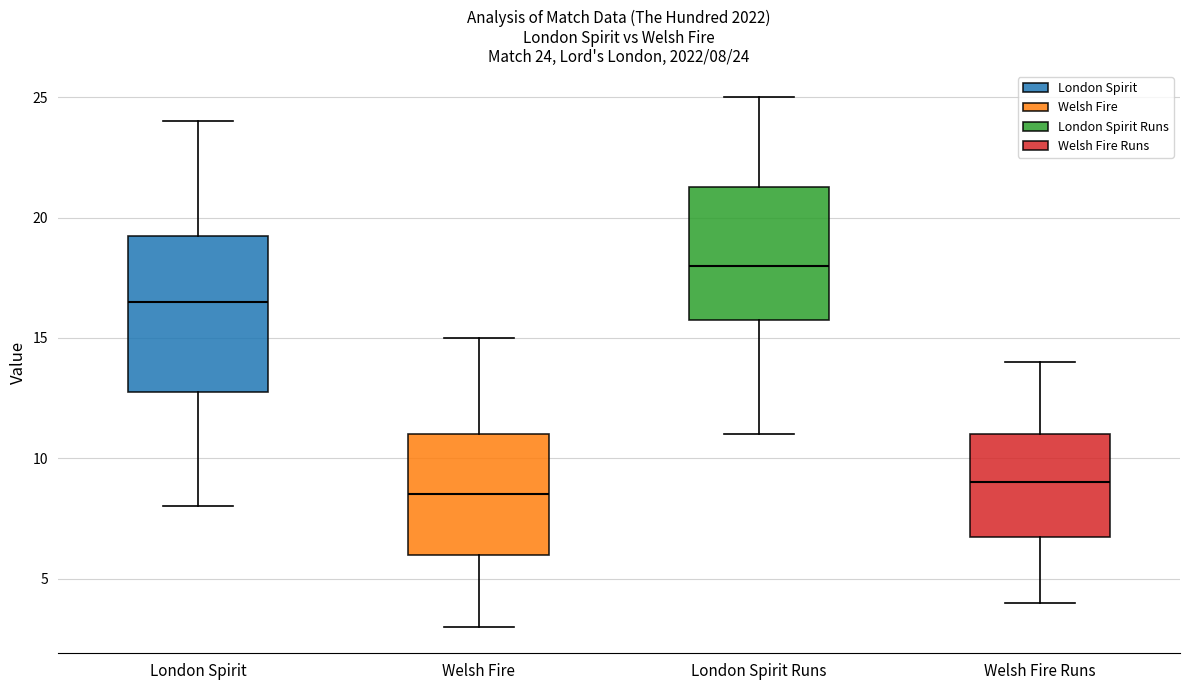

Which box has the lowest median line?

Welsh Fire